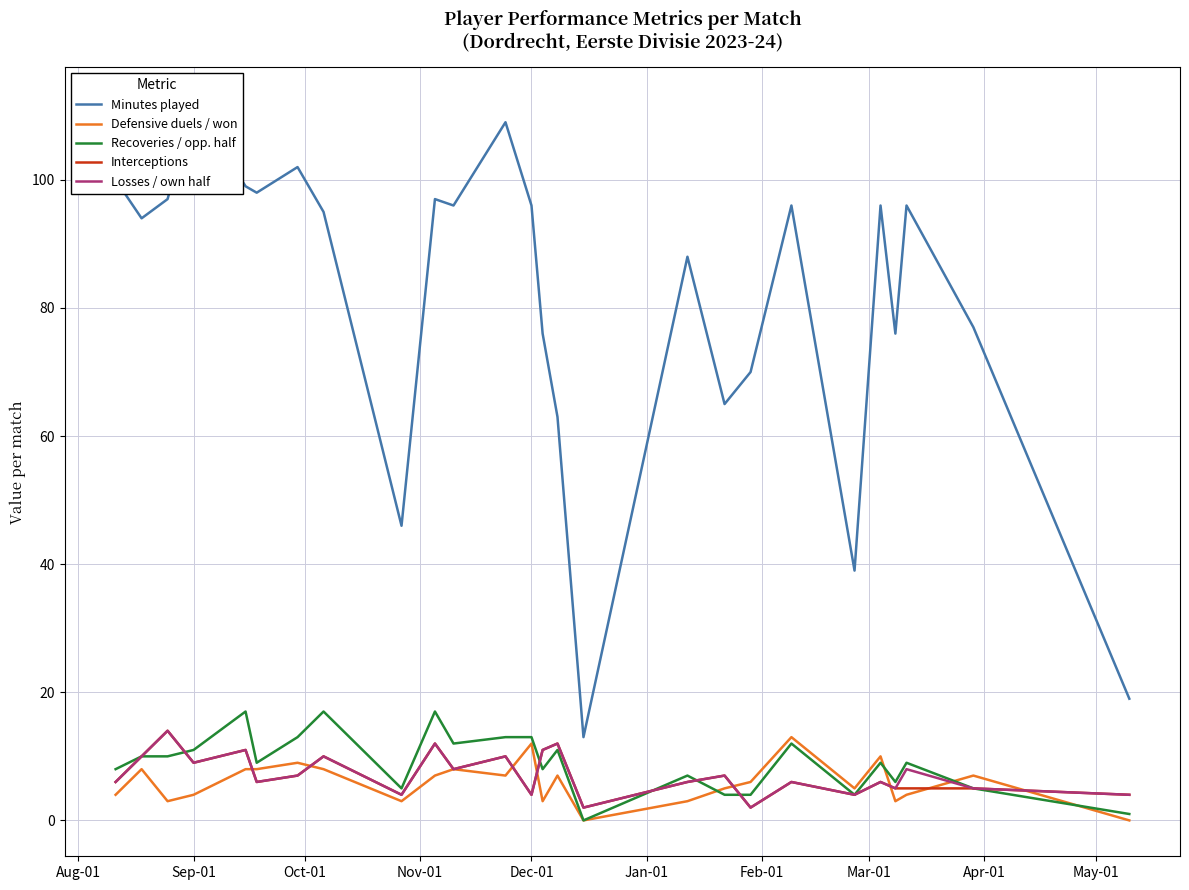

Reading left to right, list all the values displayed in this chart.

Minutes played: 100	94	97	112	99	98	102	95	46	97	96	109	96	76	63	13	88	65	70	96	39	96	76	96	77	19
Defensive duels / won: 4	8	3	4	8	8	9	8	3	7	8	7	12	3	7	0	3	5	6	13	5	10	3	4	7	0
Recoveries / opp. half: 8	10	10	11	17	9	13	17	5	17	12	13	13	8	11	0	7	4	4	12	4	9	6	9	5	1
Interceptions: 6	10	14	9	11	6	7	10	4	12	8	10	4	11	12	2	6	7	2	6	4	6	5	5	5	4
Losses / own half: 6	10	14	9	11	6	7	10	4	12	8	10	4	11	12	2	6	7	2	6	4	6	5	8	5	4